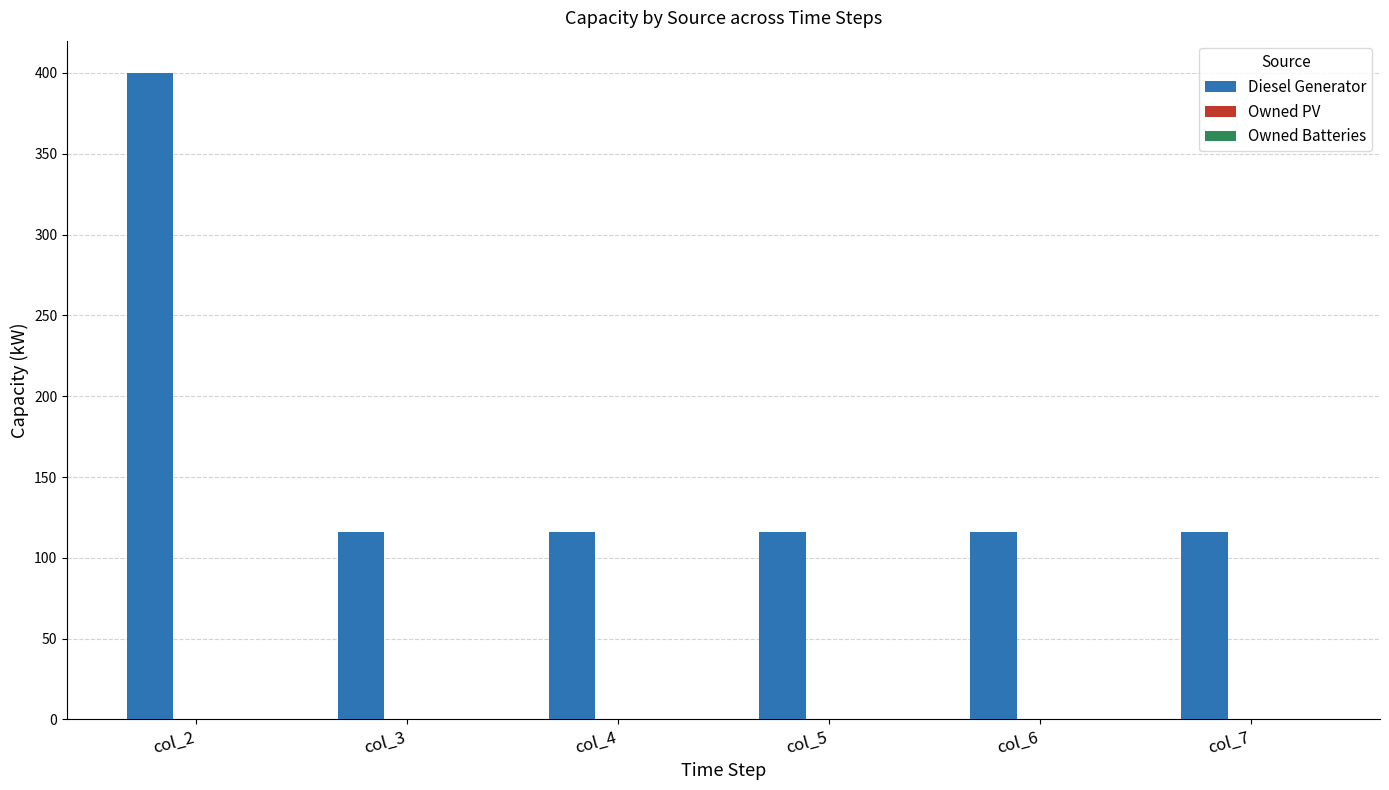

Which label corresponds to the largest value in the chart?

col_2